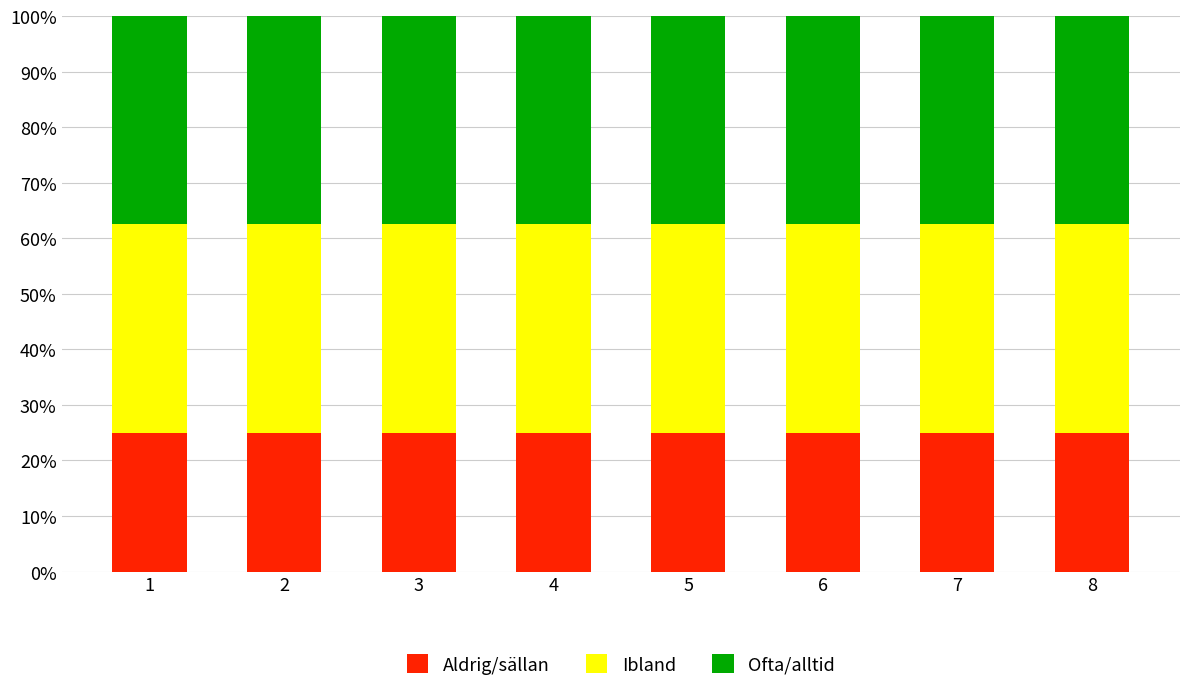

What is the lowest value of the Aldrig/sällan series?

25.0